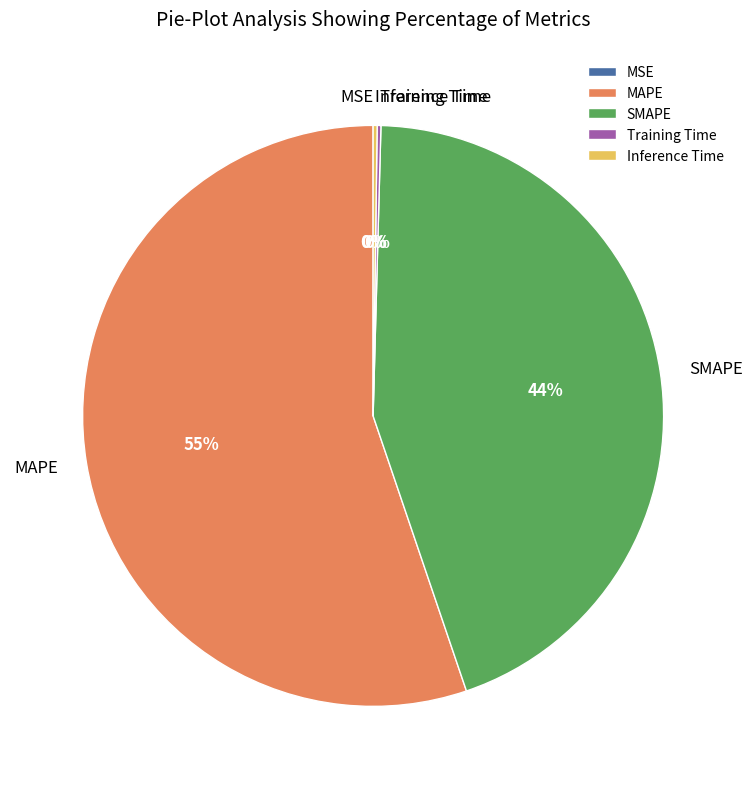

To the nearest percent, what is the difference between the SMAPE and MAPE slice percentages?

11%